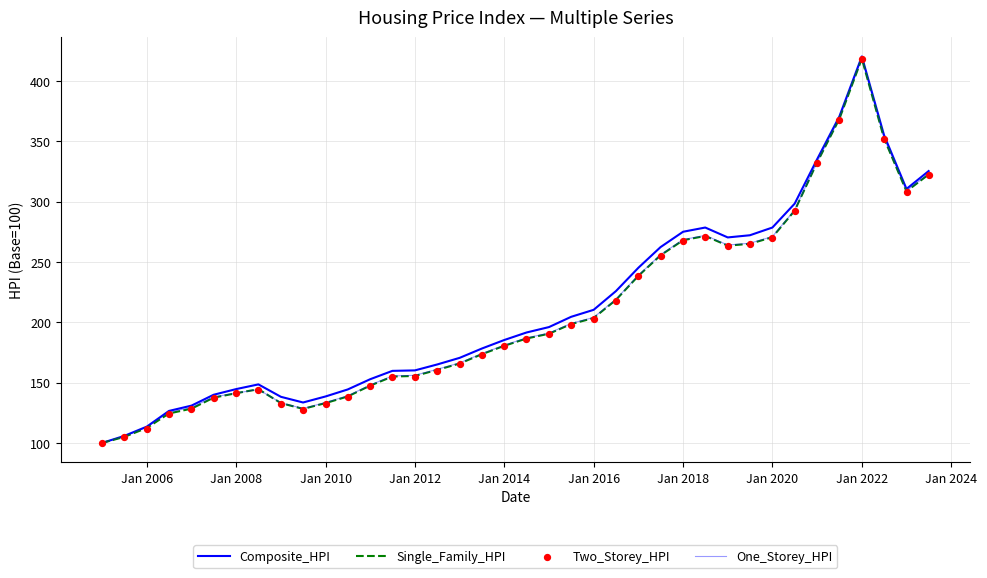

Which series has the widest spread of Y values?

Composite_HPI